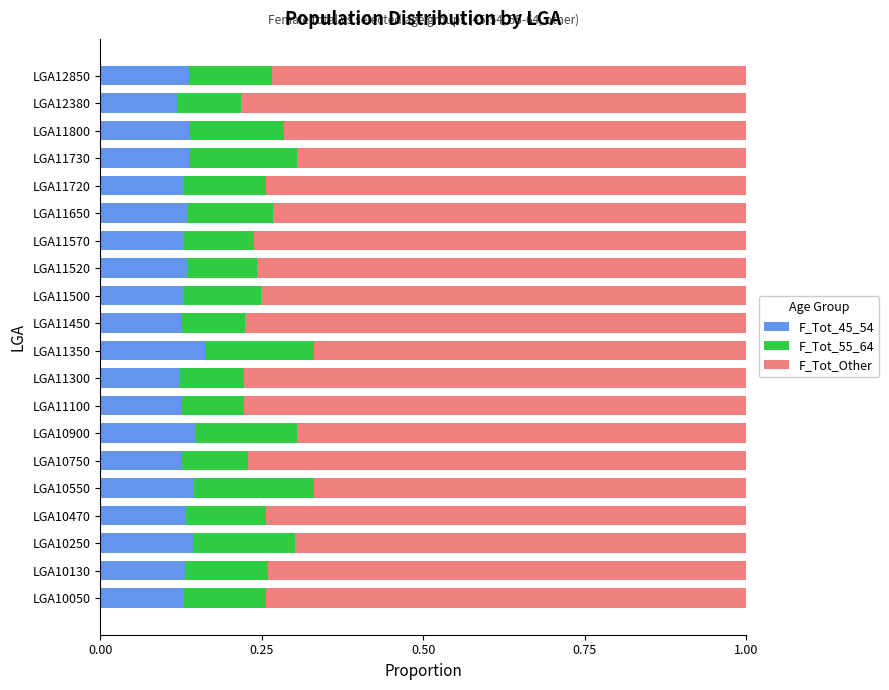

What is the total value across all series at LGA11730?

1.0